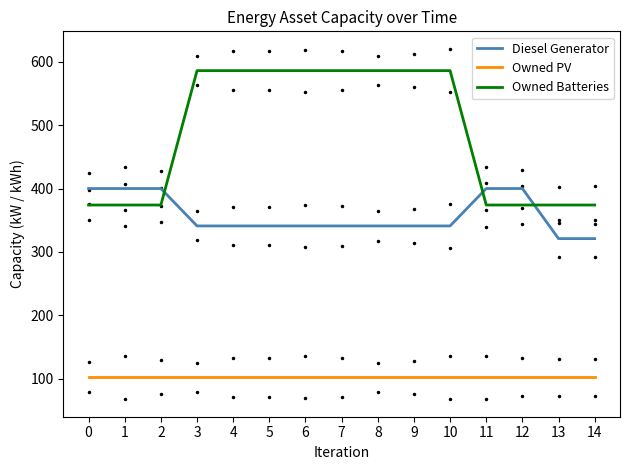

The Owned PV series shows 60 at 13. True or false?

False